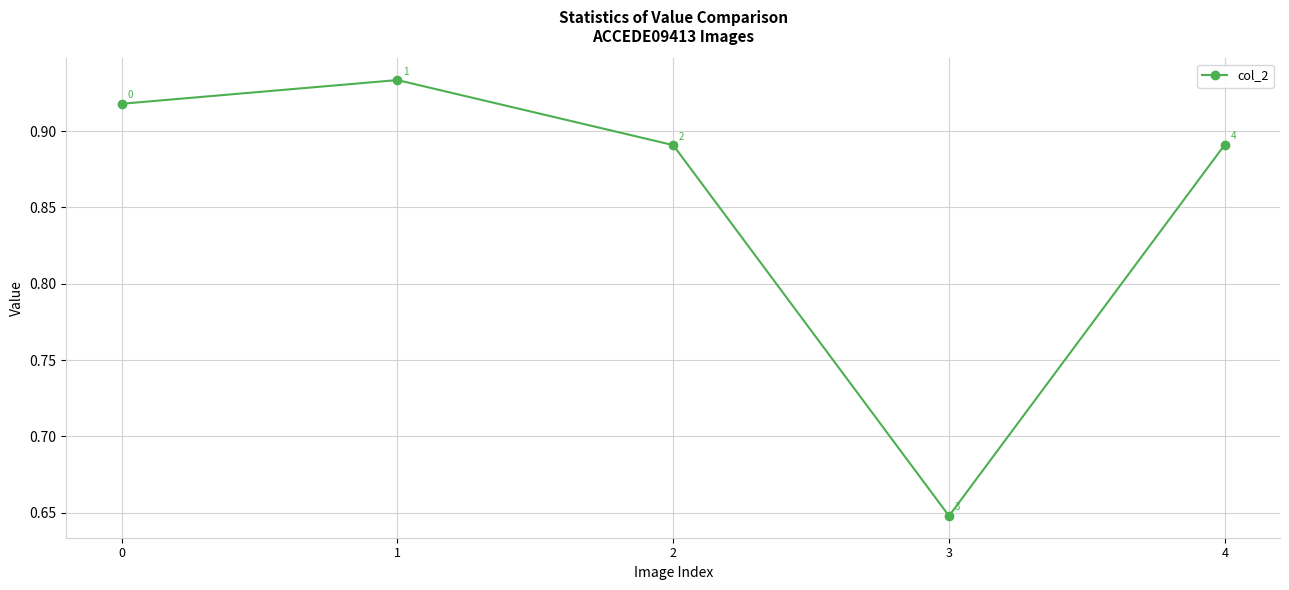

Where is the first local maximum?

1